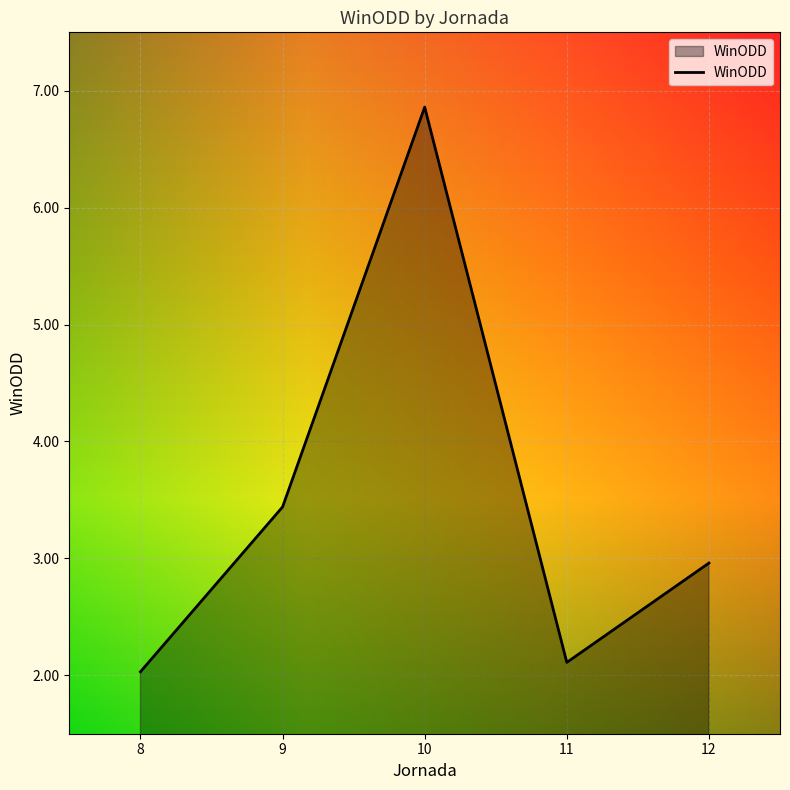

List the labels in order of value, largest first.

10, 9, 12, 11, 8